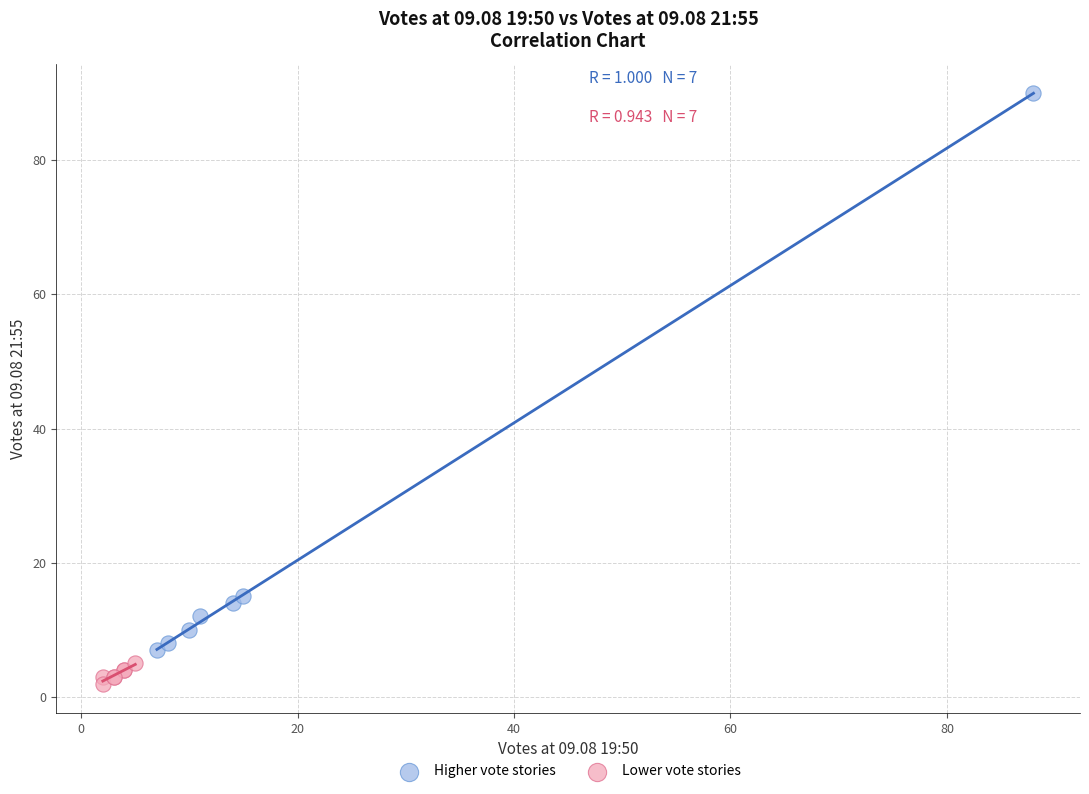

Which series has the widest spread of Y values?

Higher vote stories